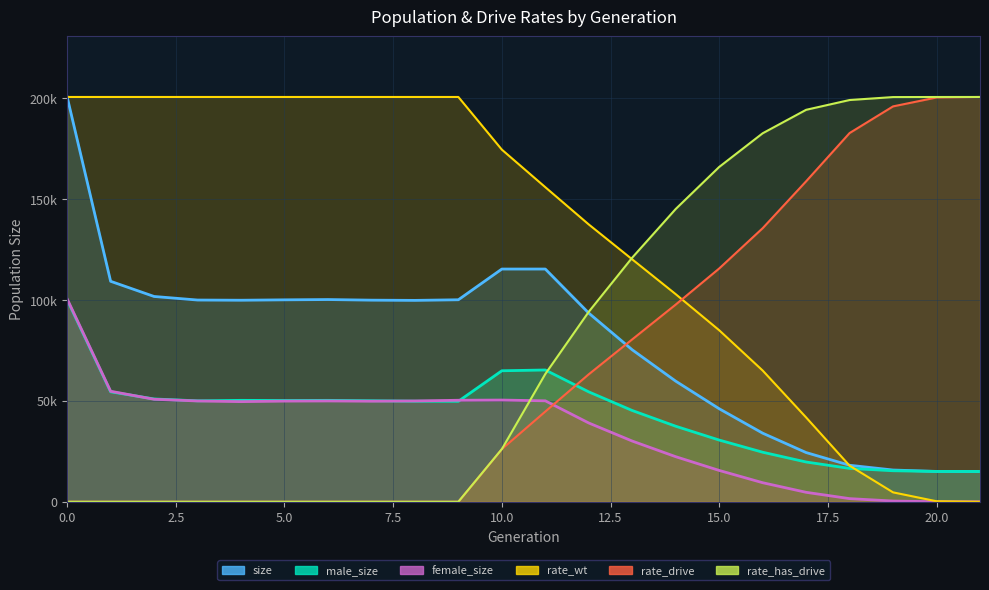

The value of rate_wt at 20 is 121.1. True or false?

False